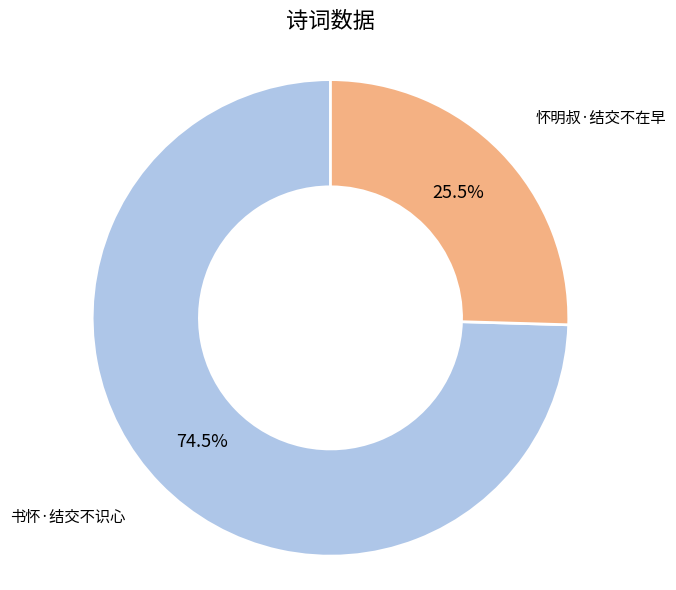

Which category has the smallest portion of the pie?

怀明叔·结交不在早